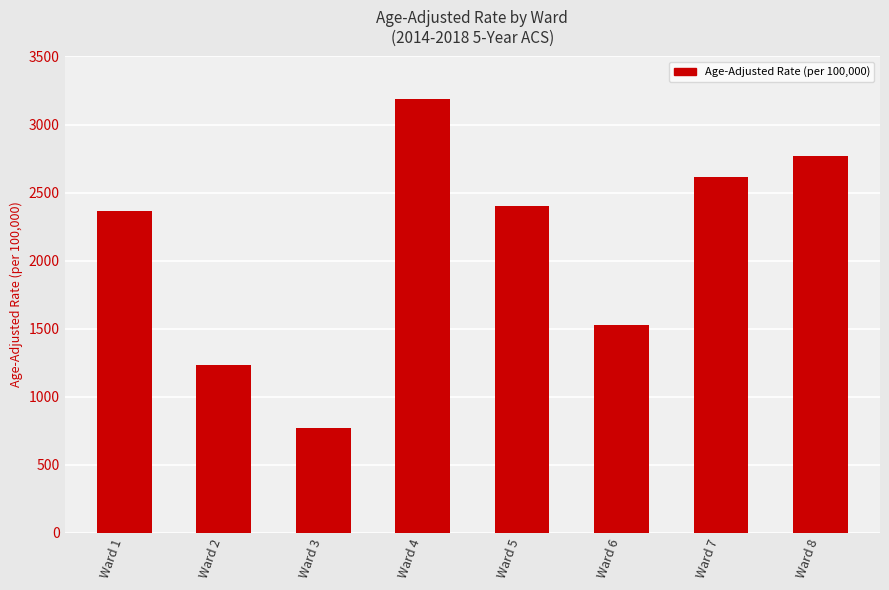

What is the smallest value displayed?

770.4